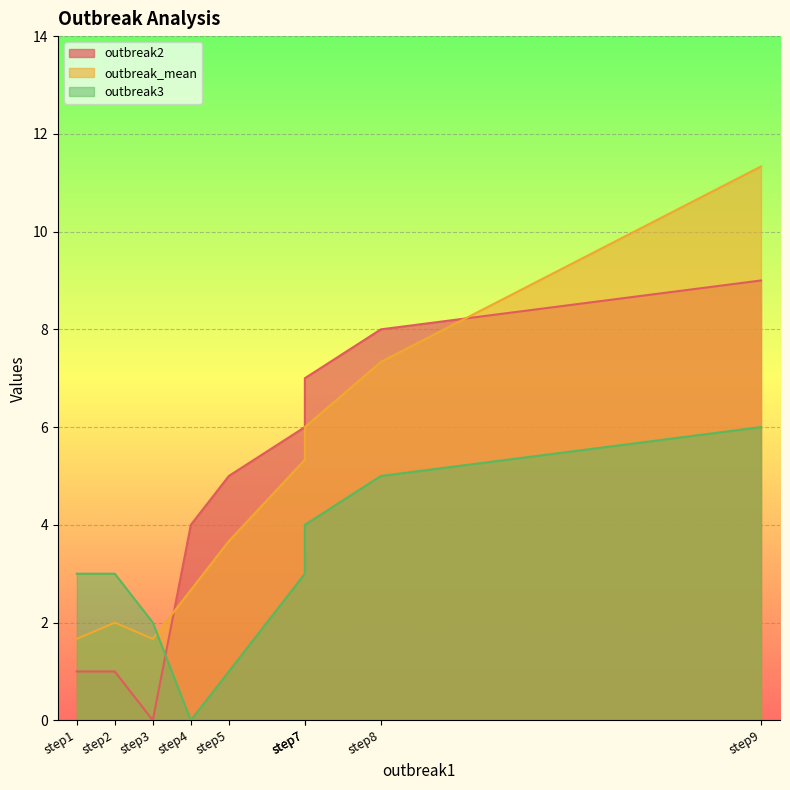

True or false: outbreak3 has a value of 2.7 at step7.

False